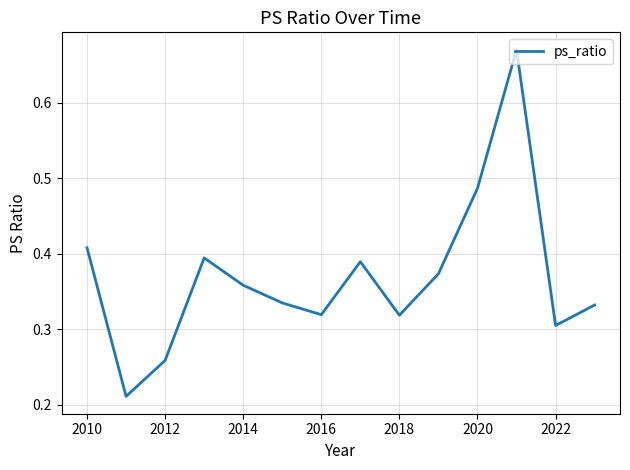

What is the difference between the second highest and second lowest values?

0.2